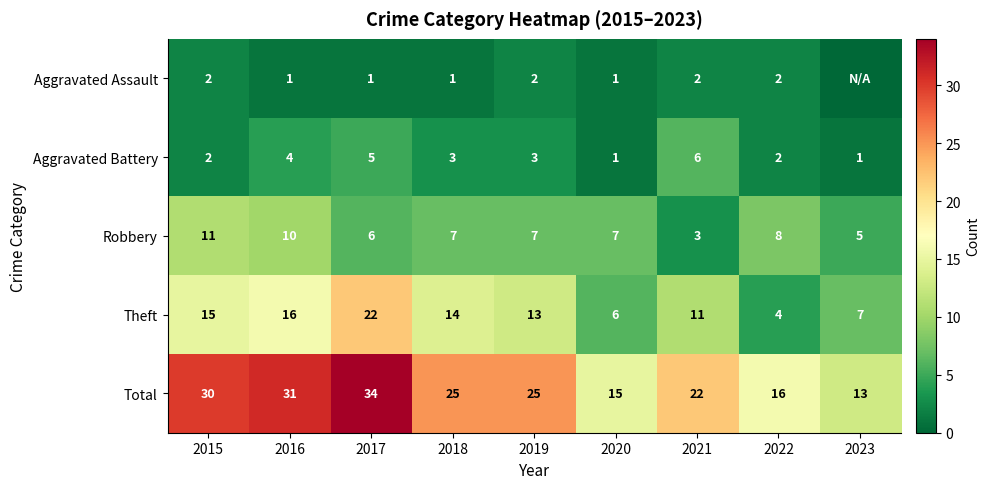

What is the difference between the maximum and minimum values in the Robbery series?

8